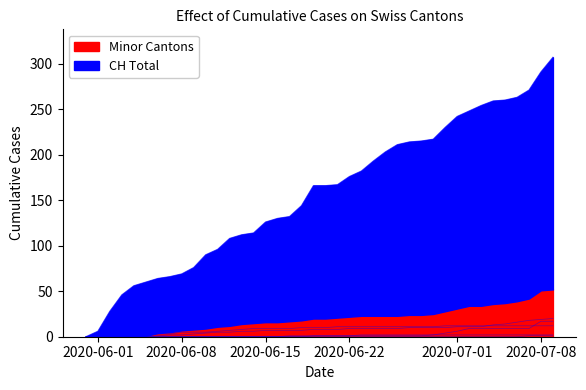

What is the spread (max minus min) of values at 2020-06-05?

60